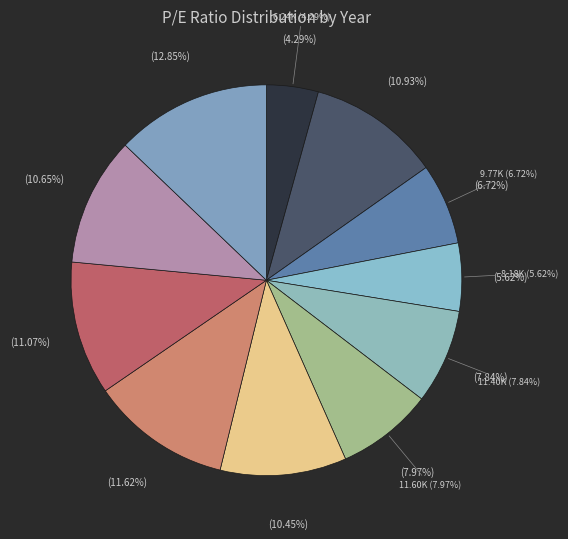

True or false: 2018 accounts for 6% of the total.

True